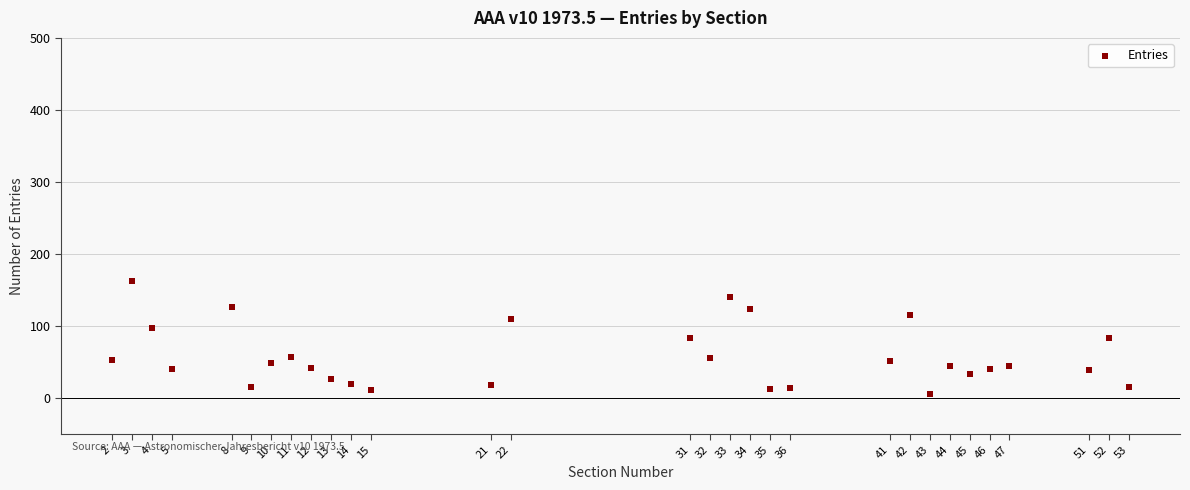

What is the range of Y values (max minus min)?

158